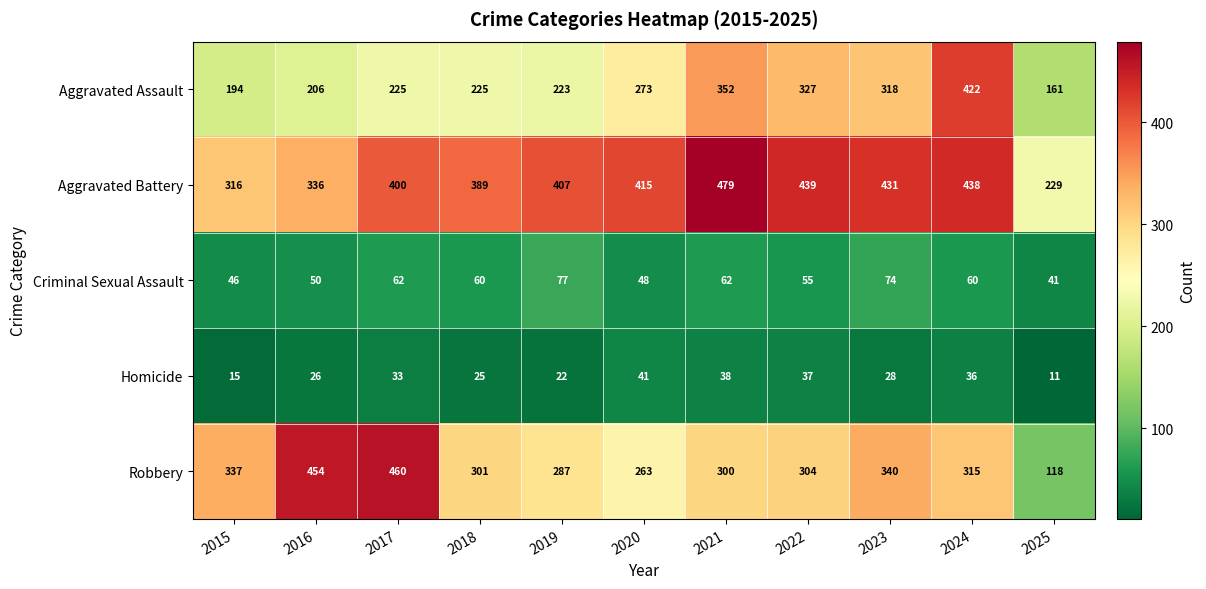

Is the value of Aggravated Assault at 2024 greater than the value of Aggravated Battery at 2023?

No